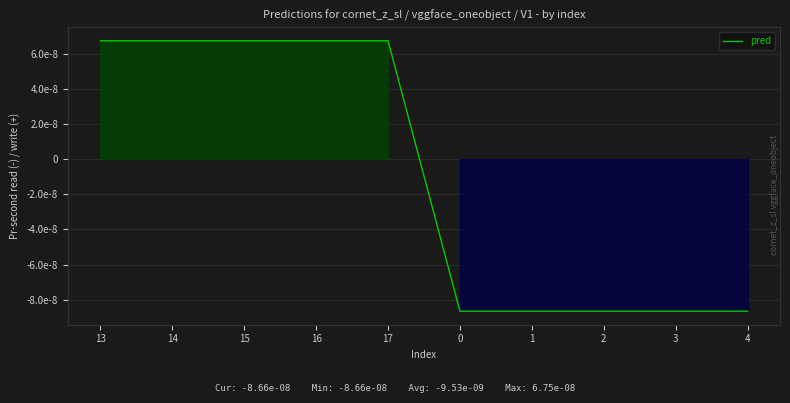

Does the chart display data point markers on the line(s)?

No